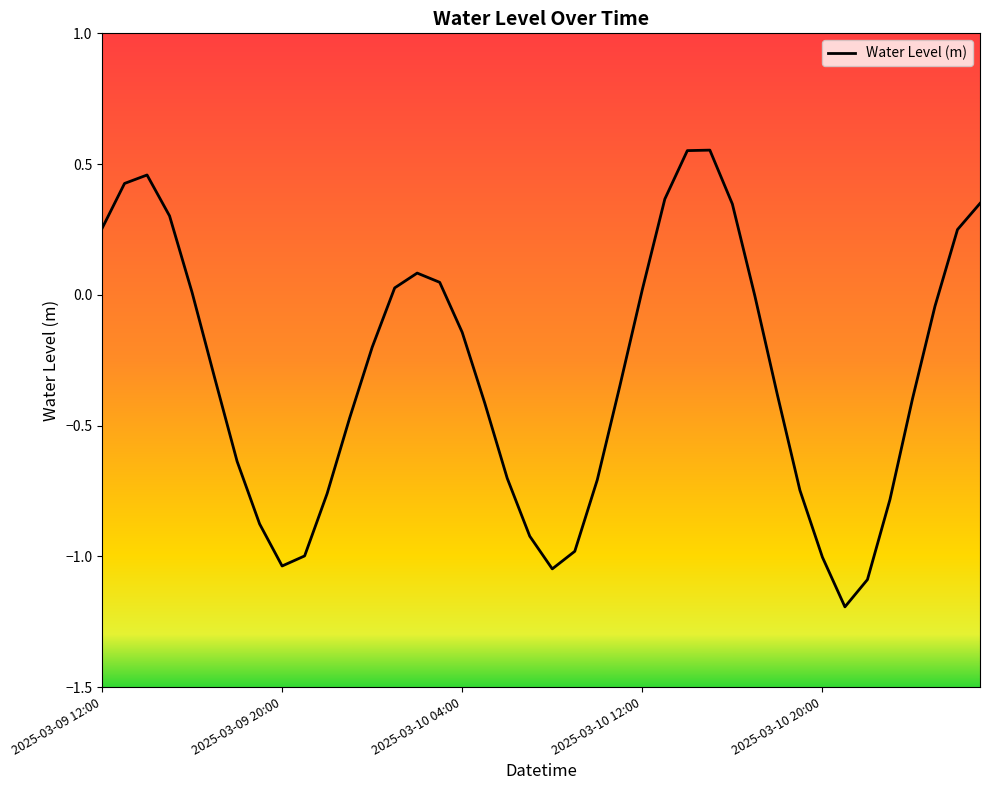

Does the chart have visible grid lines?

No